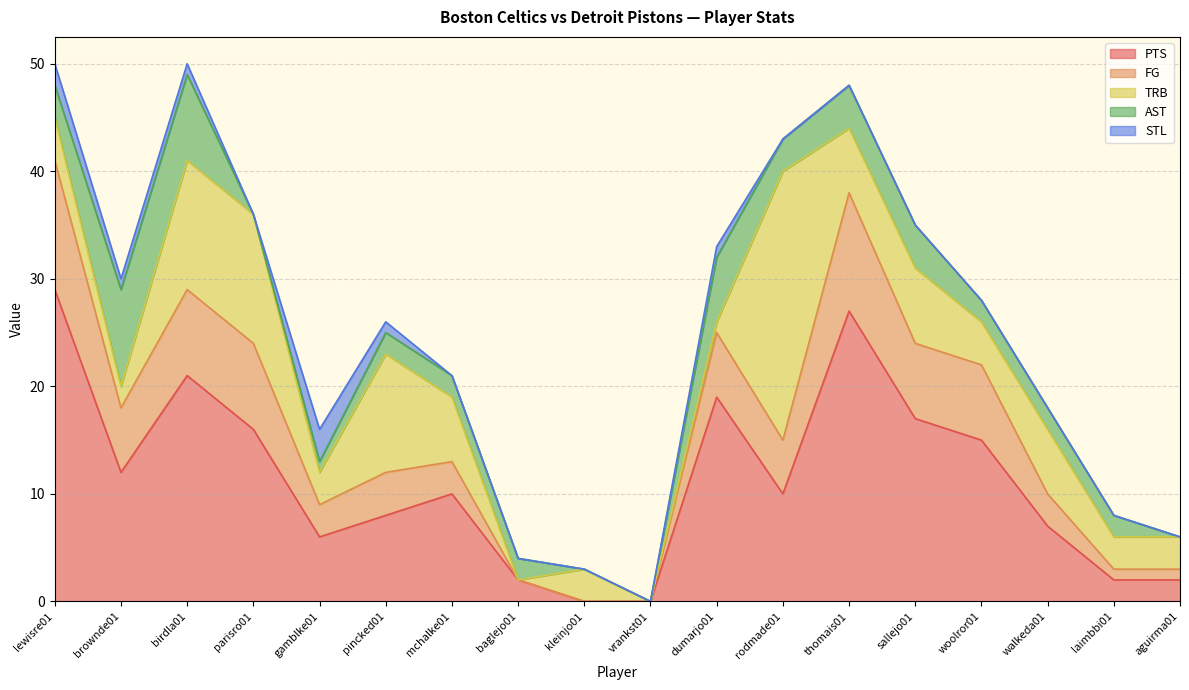

What is the value of the FG point at the 11th from the left?

6